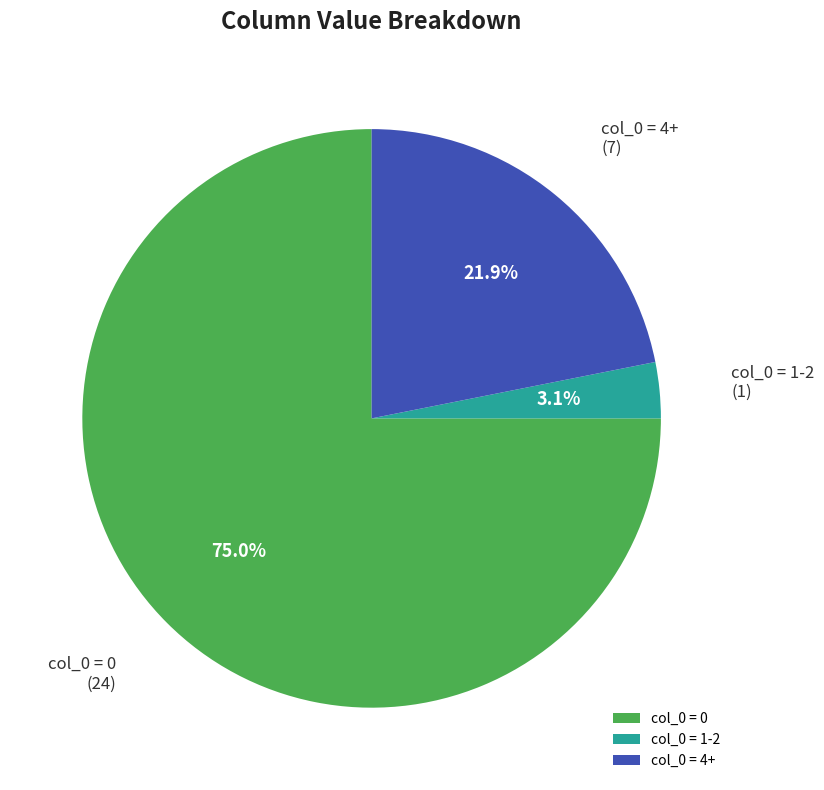

Between col_0 = 1-2 and col_0 = 4+, which is larger?

col_0 = 4+